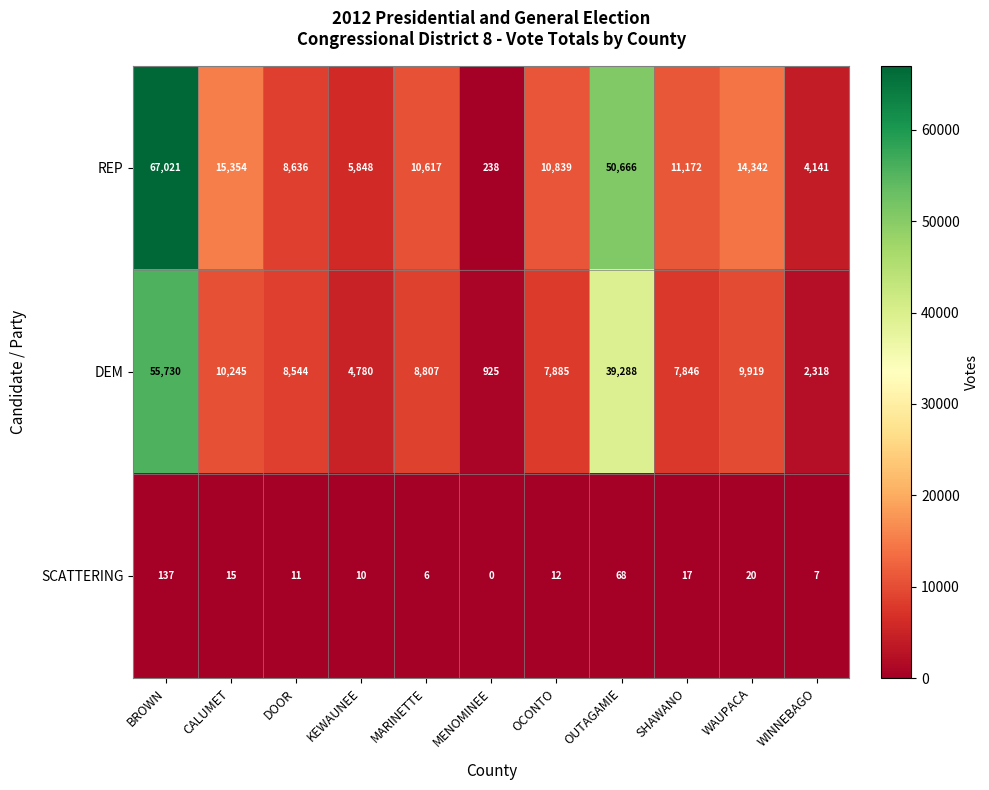

At which label does SCATTERING first exceed 12?

BROWN